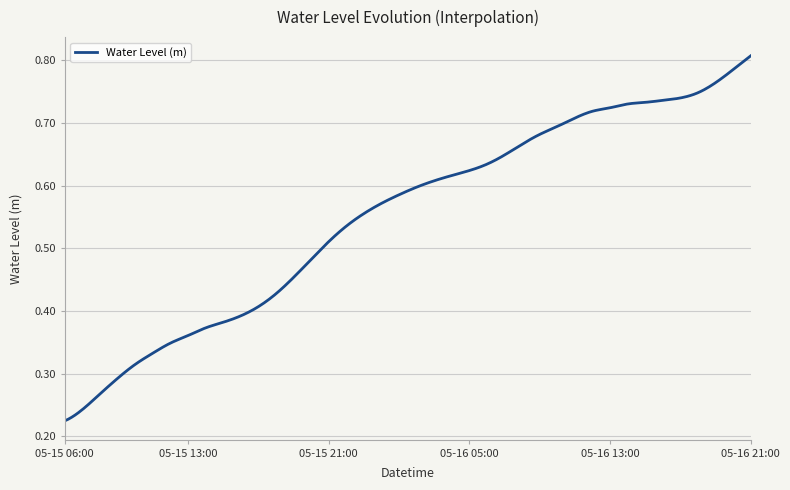

What is the maximum value shown in the chart?

0.8